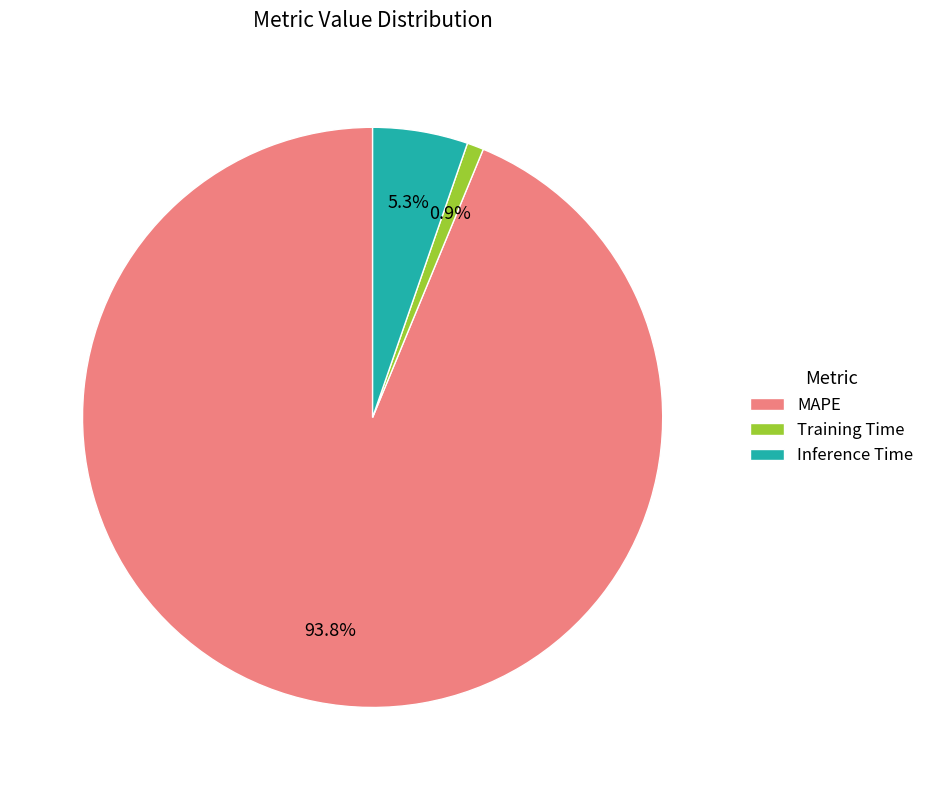

What portion of the pie excludes MAPE?

6.2%